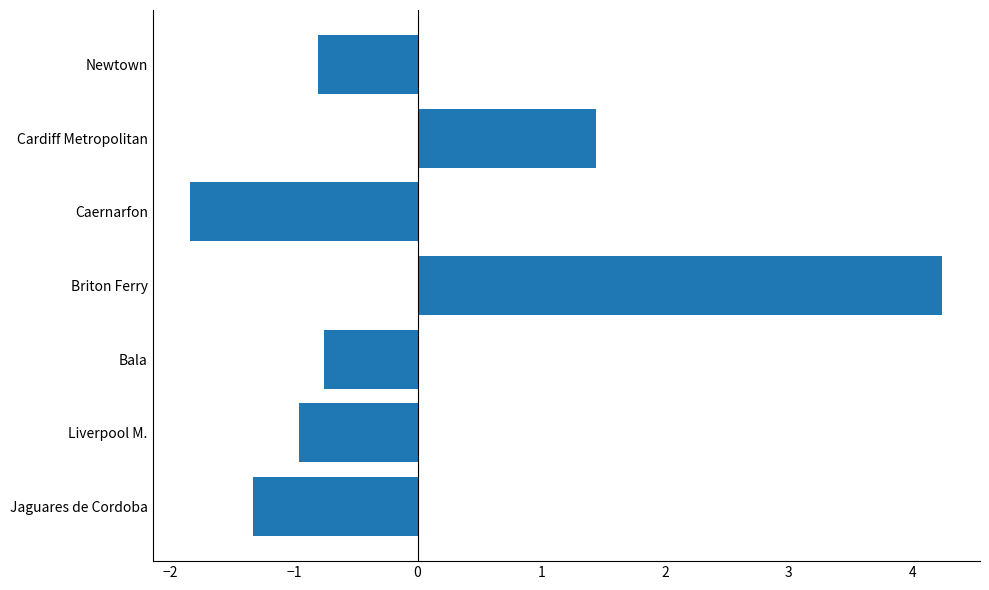

At which label is the value closest to 1?

Cardiff Metropolitan